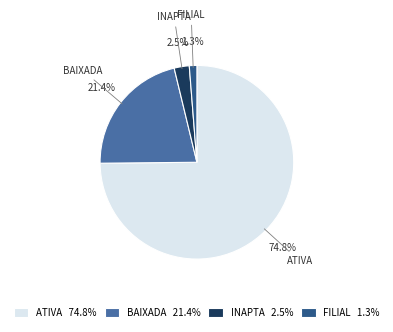

What portion of the pie excludes INAPTA 2.5%?

97.5%